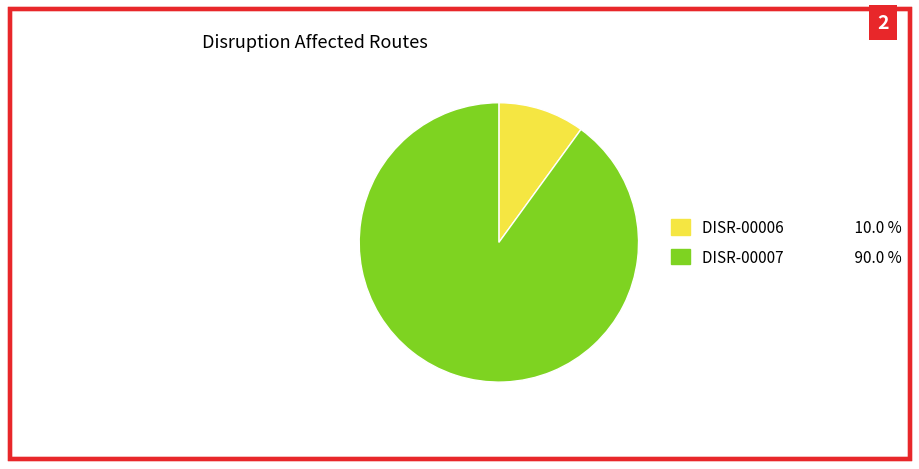

Do DISR-00007 and DISR-00006 together represent more than half of the pie?

Yes